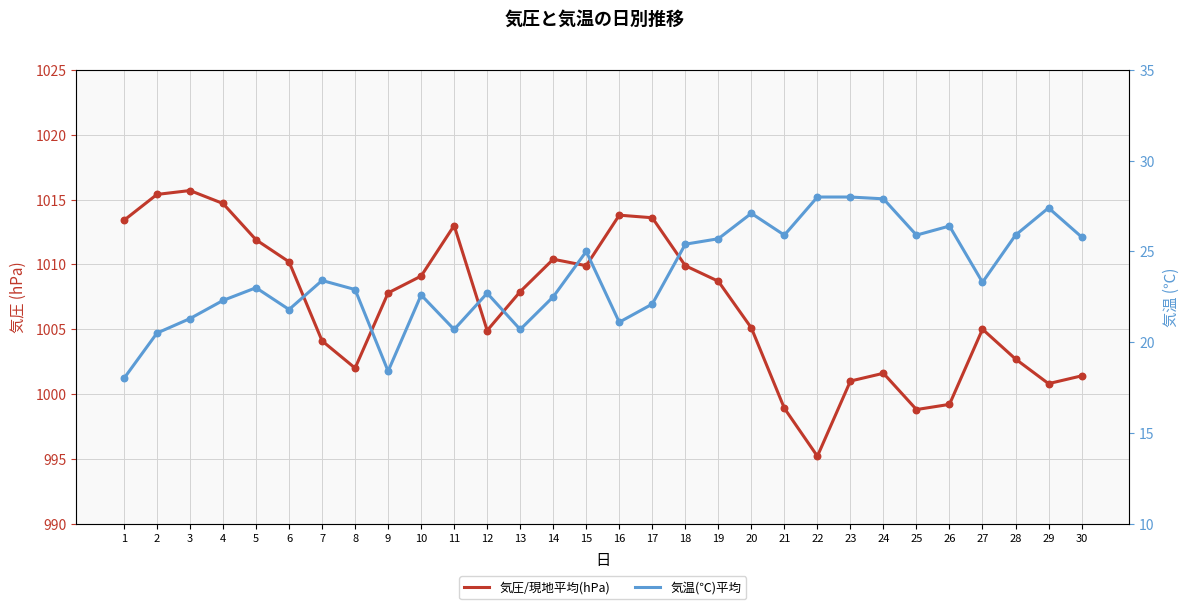

At which category is the sum across all series the highest?

3